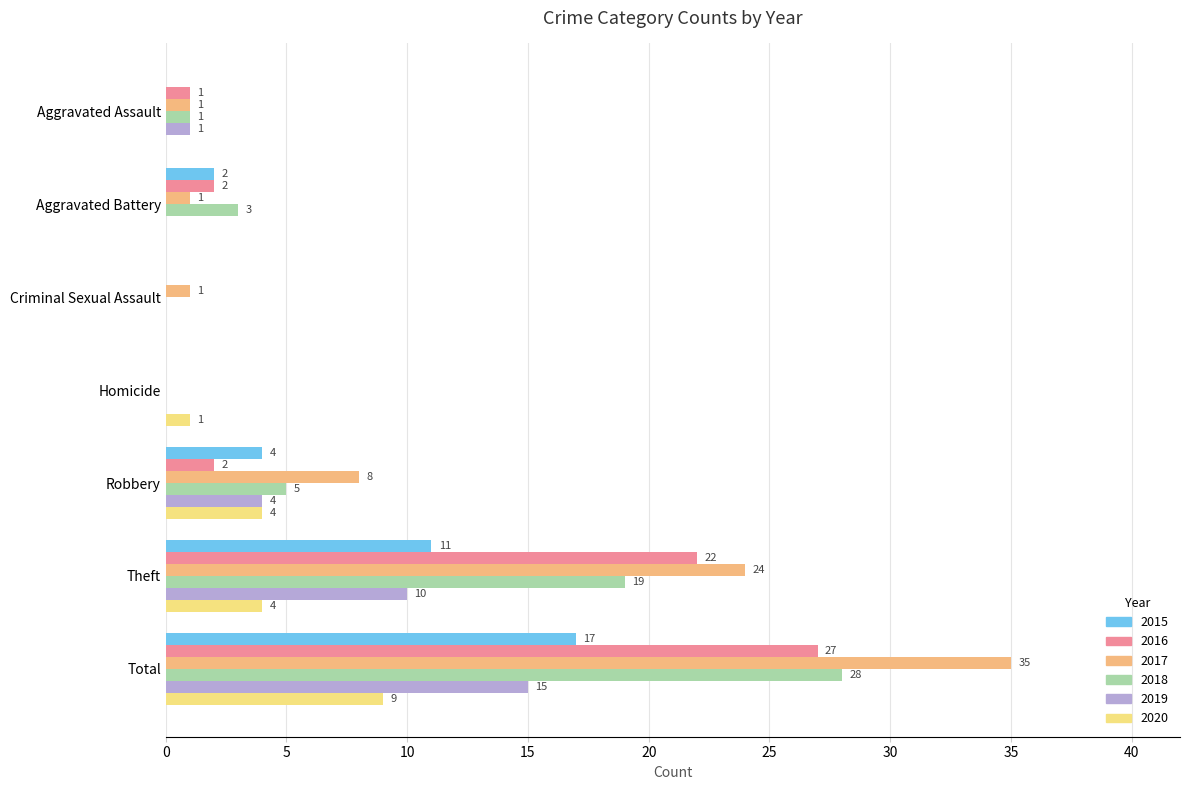

At which label is 2019 closest to 7?

Robbery